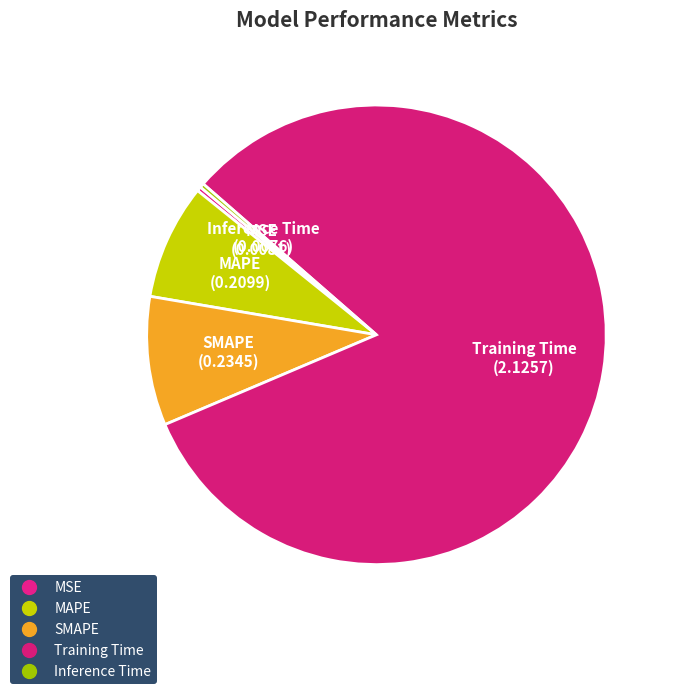

How many slices are in this pie chart?

5